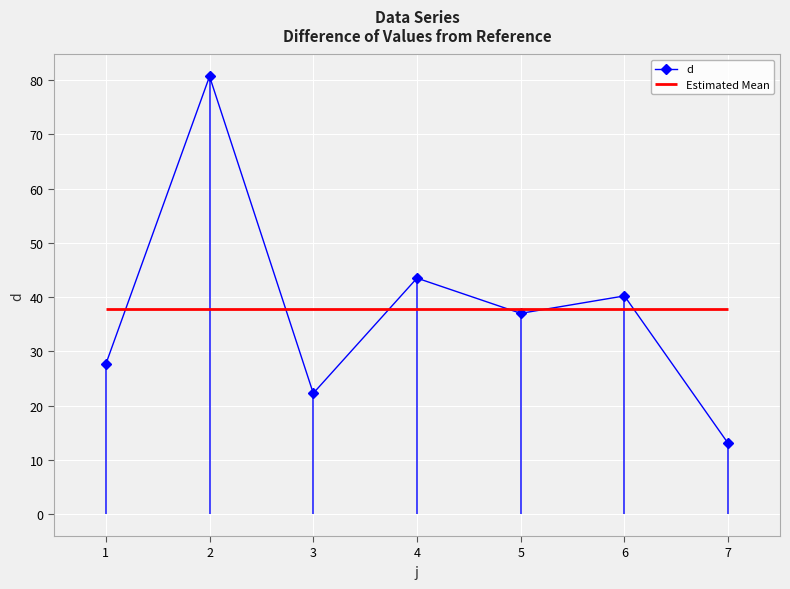

The d series shows 25.5 at 5. True or false?

False